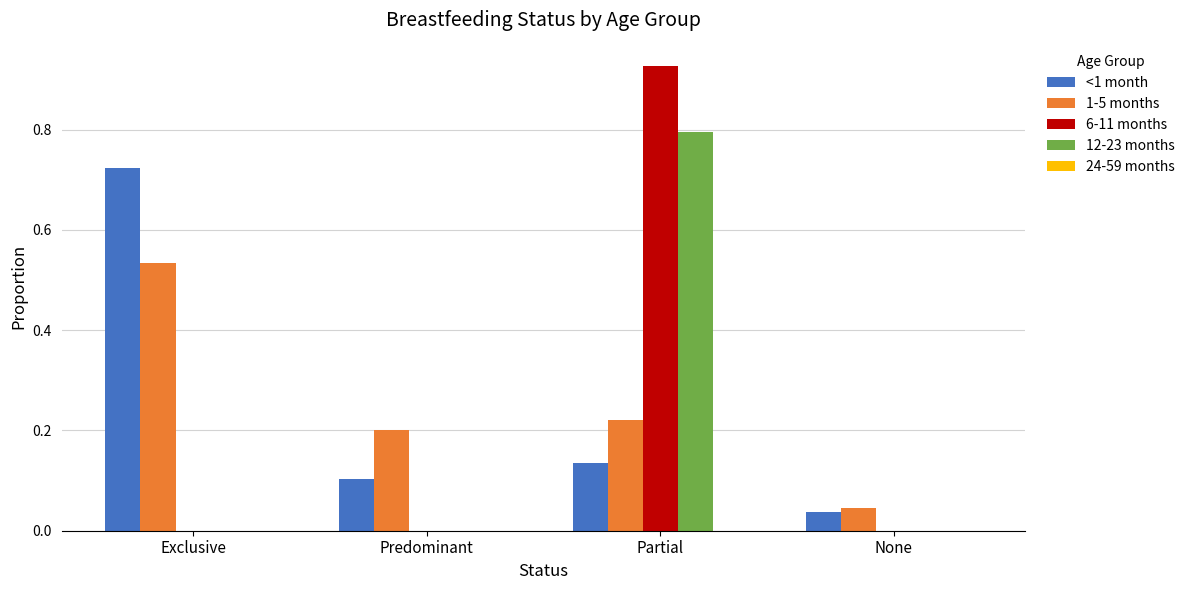

What is the total value across all series at Partial?

2.1